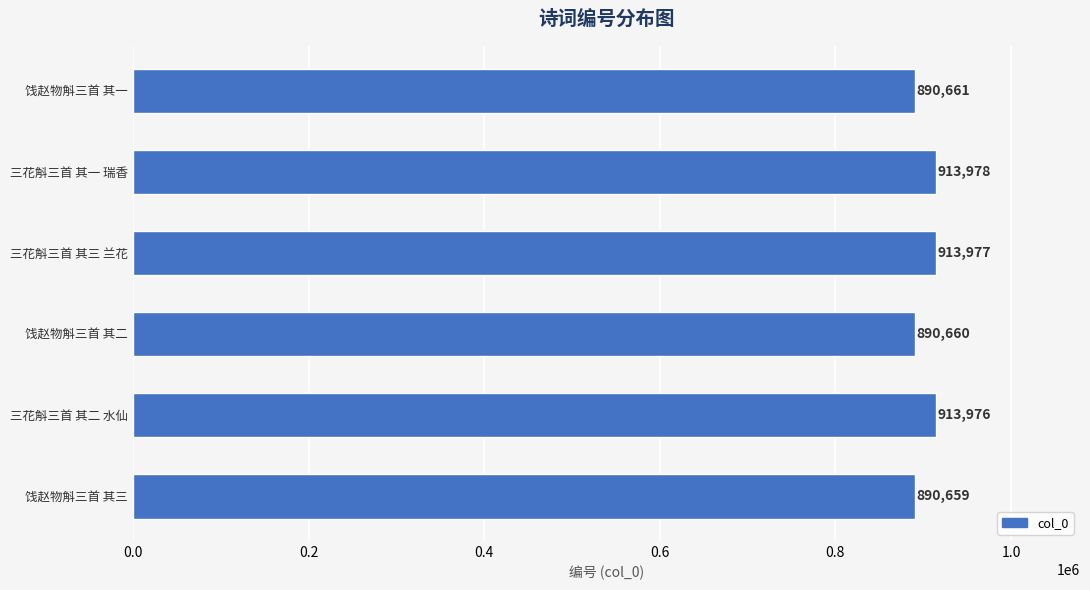

List the labels in order of value, largest first.

三花斛三首 其一 瑞香, 三花斛三首 其三 兰花, 三花斛三首 其二 水仙, 饯赵物斛三首 其一, 饯赵物斛三首 其二, 饯赵物斛三首 其三